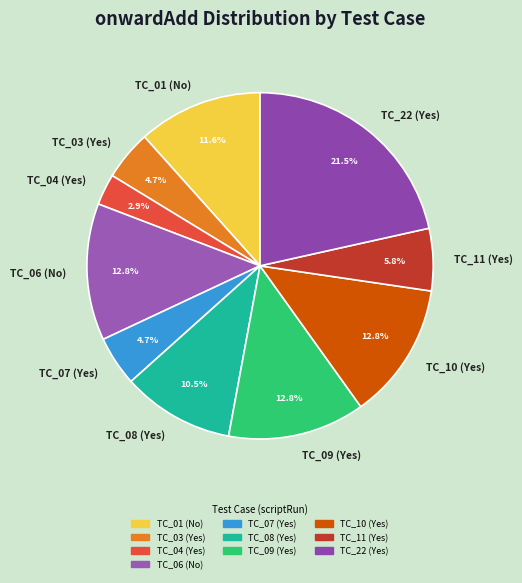

How many slices are in this pie chart?

10